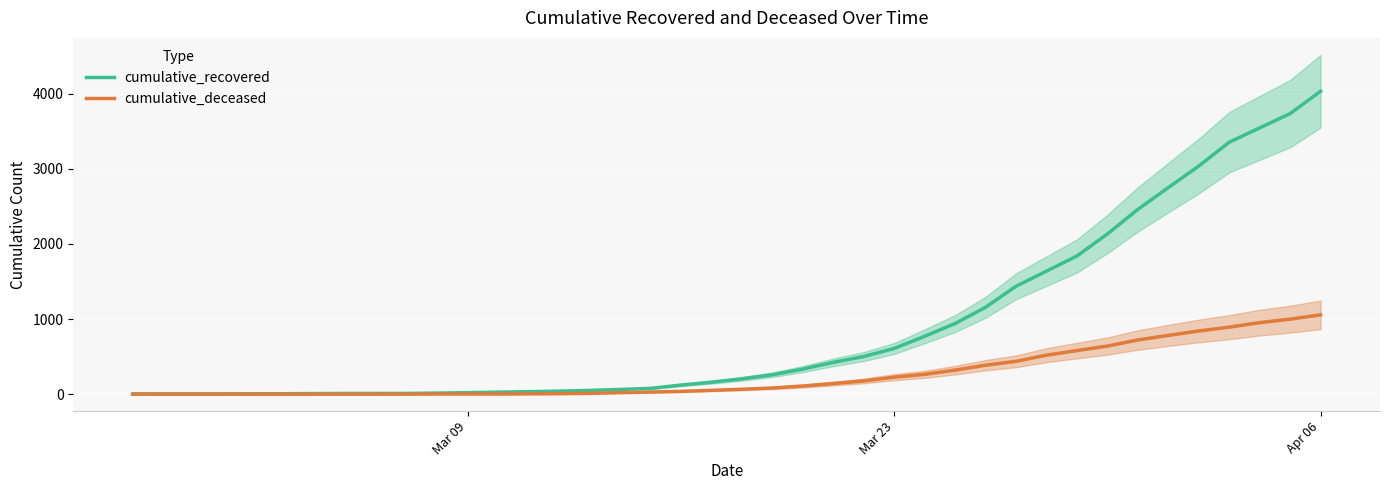

How many positive values does the cumulative_deceased series have?

31